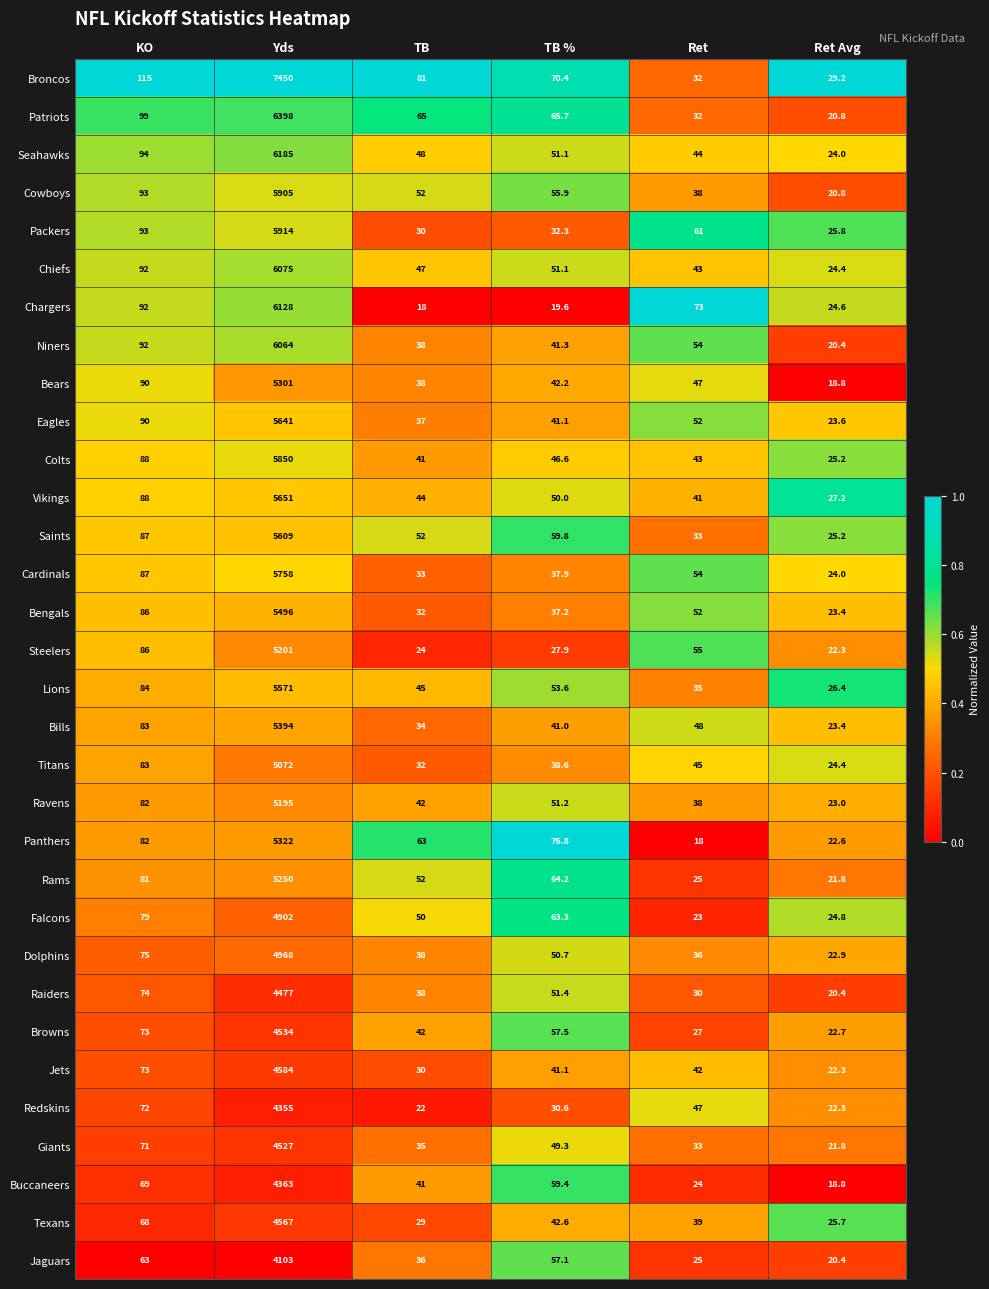

Where does the Jets series first go above 42?

KO